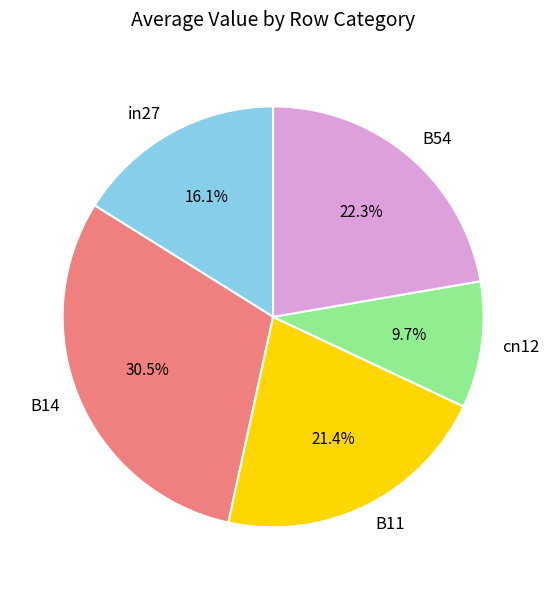

How many slices are in this pie chart?

5